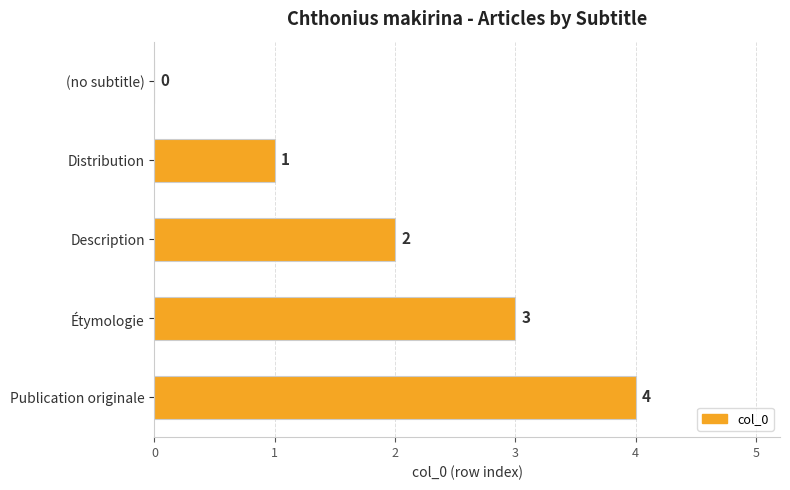

The chart shows a value of -2 at (no subtitle). True or false?

False